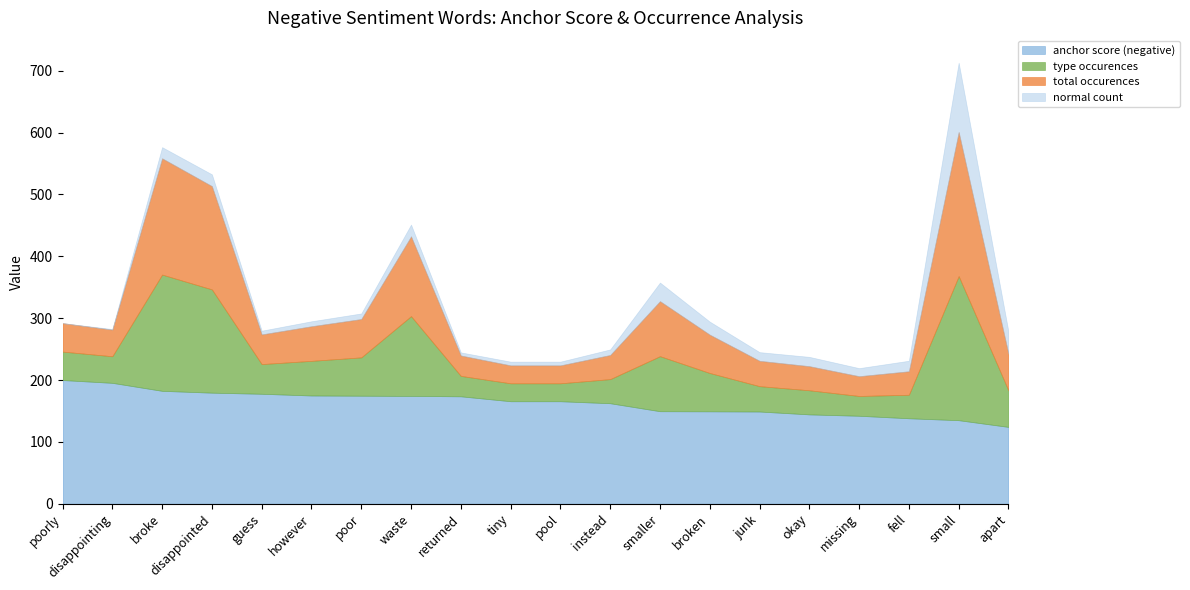

What is the label of the 10th point from the left?

tiny